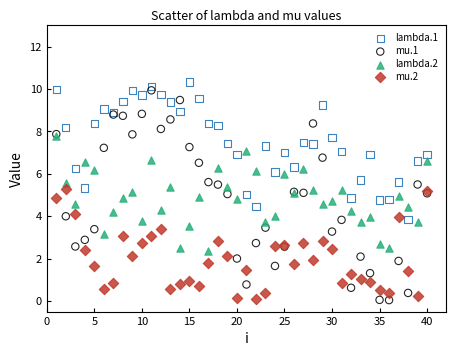

What are all the series names shown in the legend?

lambda.1, mu.1, lambda.2, mu.2